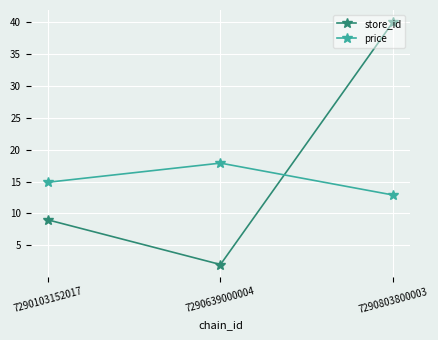

What is the difference between the highest and lowest values at 7290103152017?

5.9